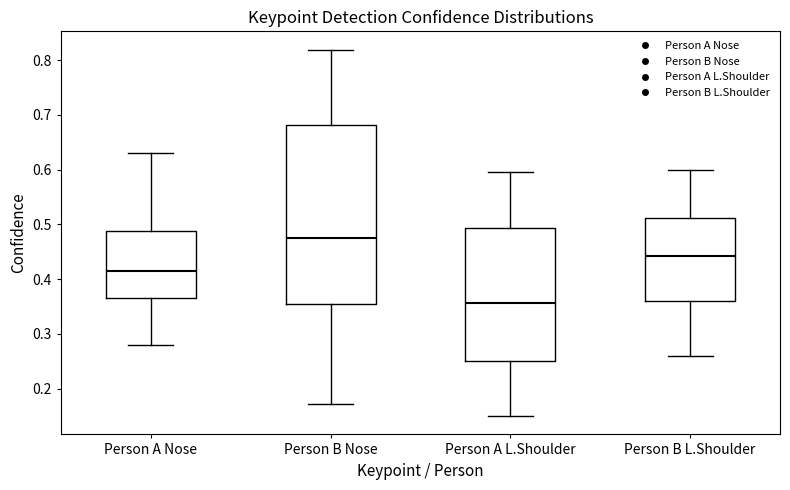

Reading left to right, transcribe this box plot: for each box, give where its median line is, the range the box spans, and where its two whiskers end, as read against the y-axis. The values are not printed on the chart, so give them approximately, as read against the axis.

Person A Nose: median 0.42, box 0.37 to 0.49, whiskers 0.28 to 0.63
Person B Nose: median 0.47, box 0.36 to 0.68, whiskers 0.17 to 0.82
Person A L.Shoulder: median 0.36, box 0.25 to 0.49, whiskers 0.15 to 0.60
Person B L.Shoulder: median 0.44, box 0.36 to 0.51, whiskers 0.26 to 0.60